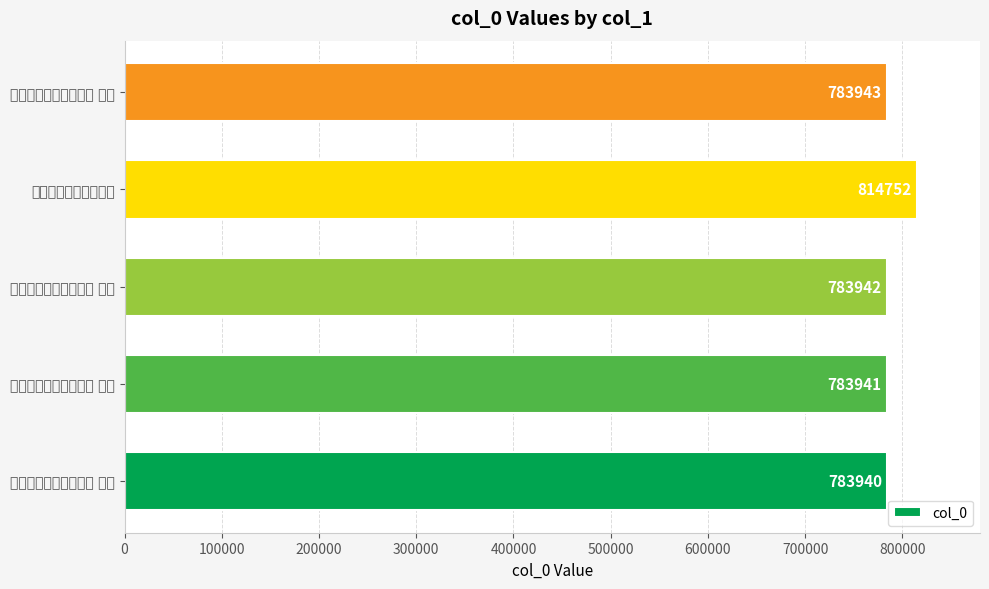

How many series are shown in this chart?

1